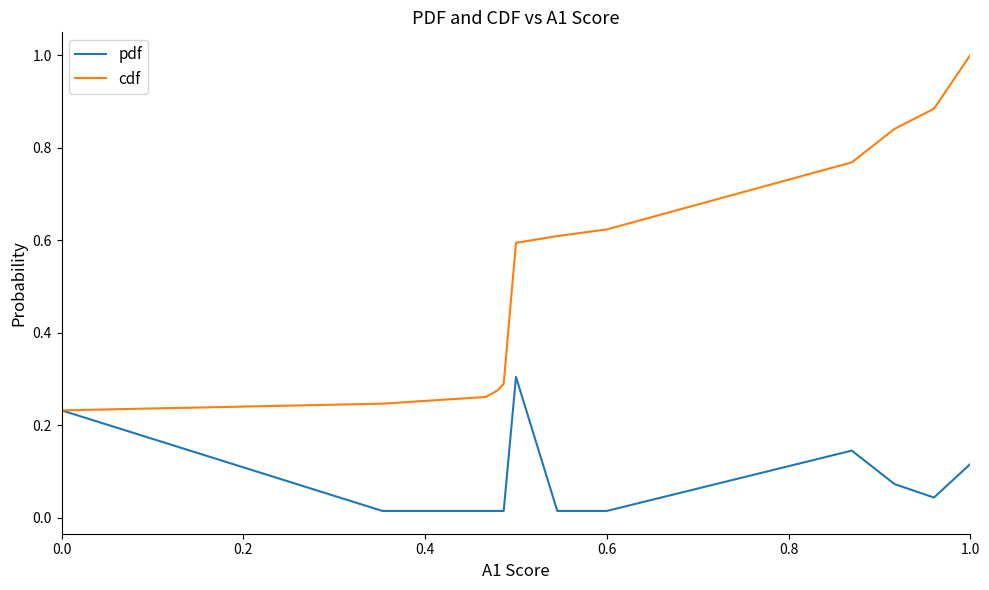

What is the greatest value displayed?

1.0